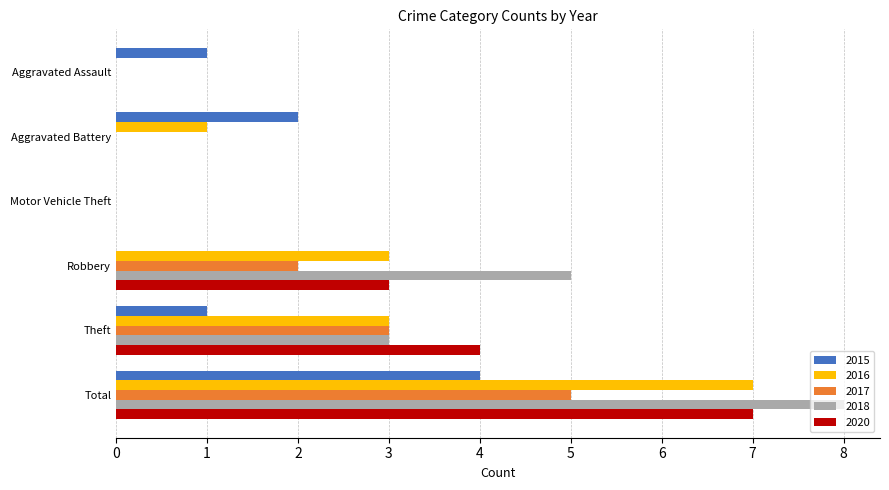

How many series are shown in this chart?

5